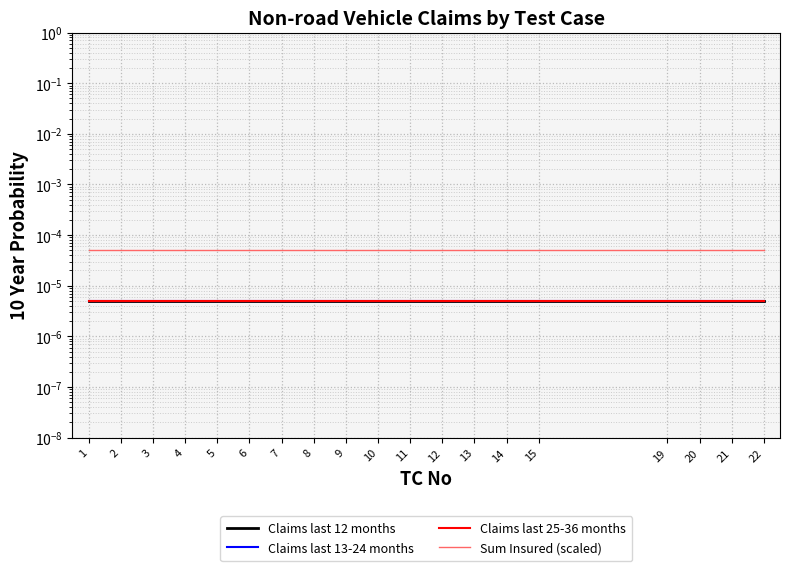

At 11, list the series in order from smallest to largest.

Claims last 12 months, Claims last 13-24 months, Claims last 25-36 months, Sum Insured (scaled)